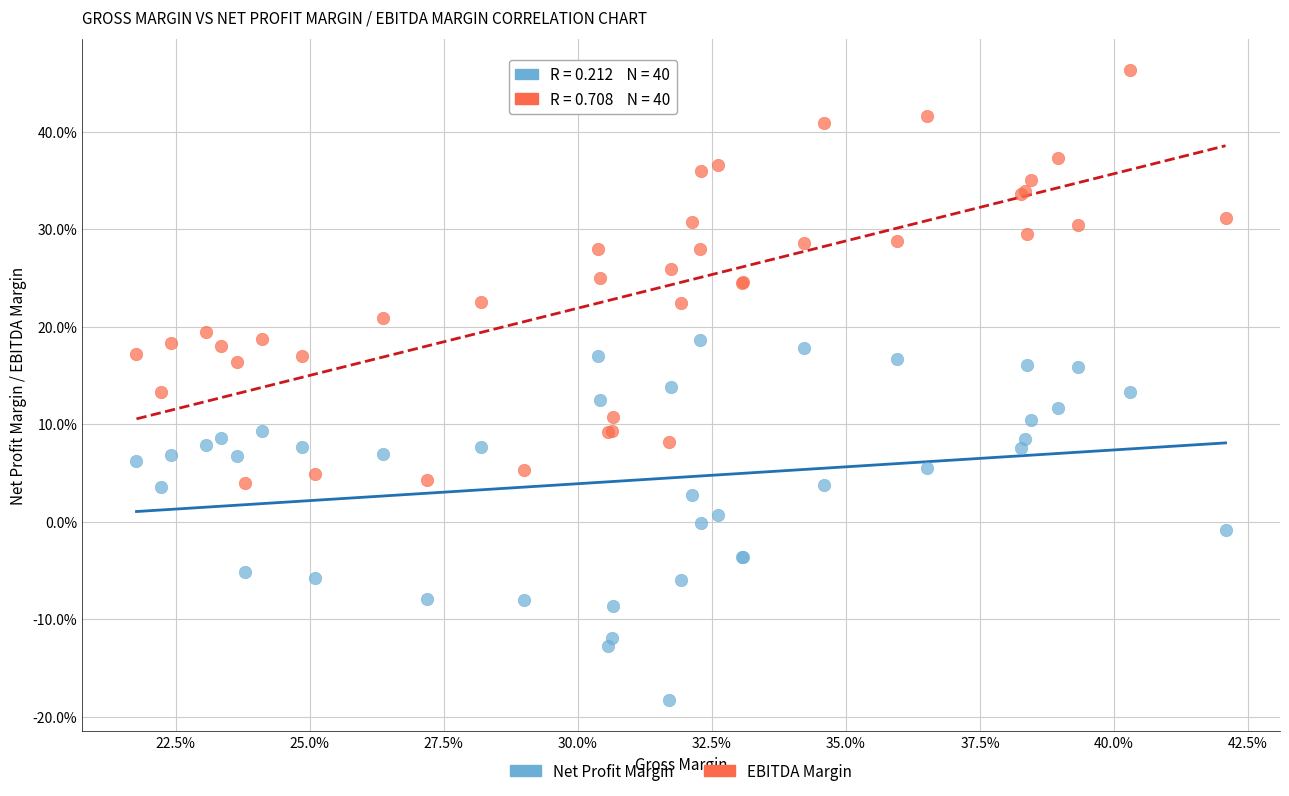

Which series has the widest spread of Y values?

EBITDA Margin